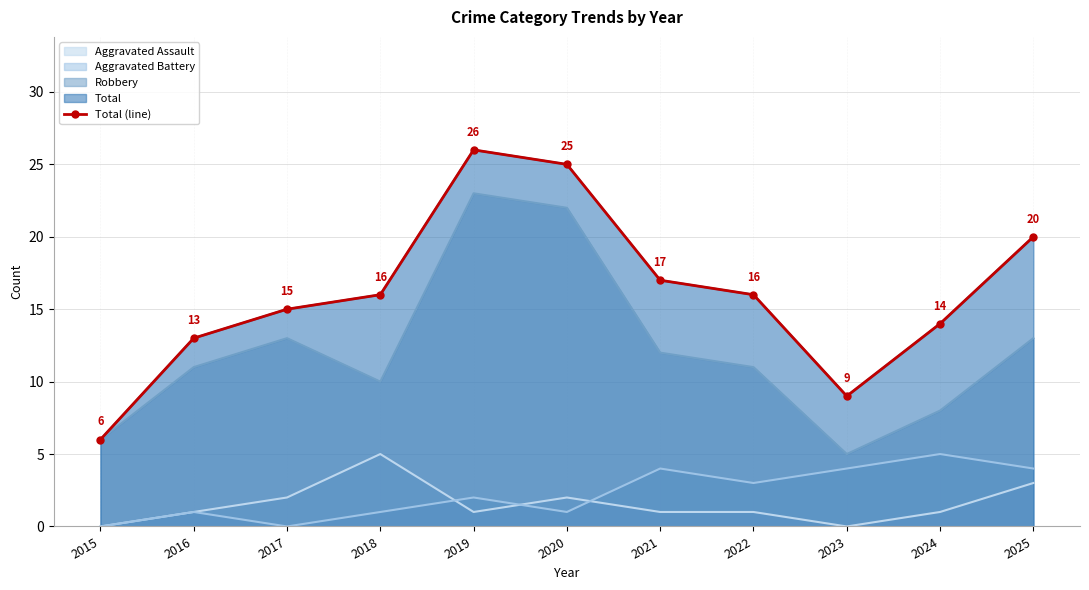

The chart shows a value of 17 at 2016. True or false?

False